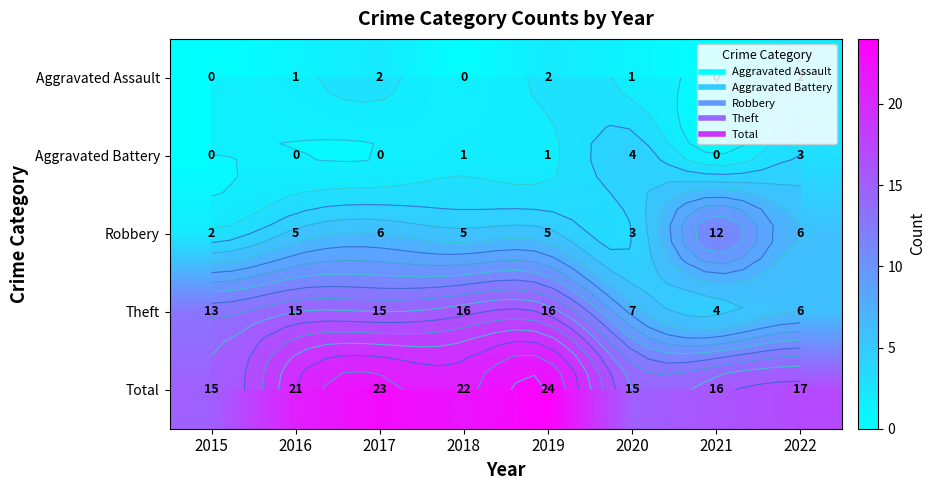

What is the spread (max minus min) of values at 2020?

14